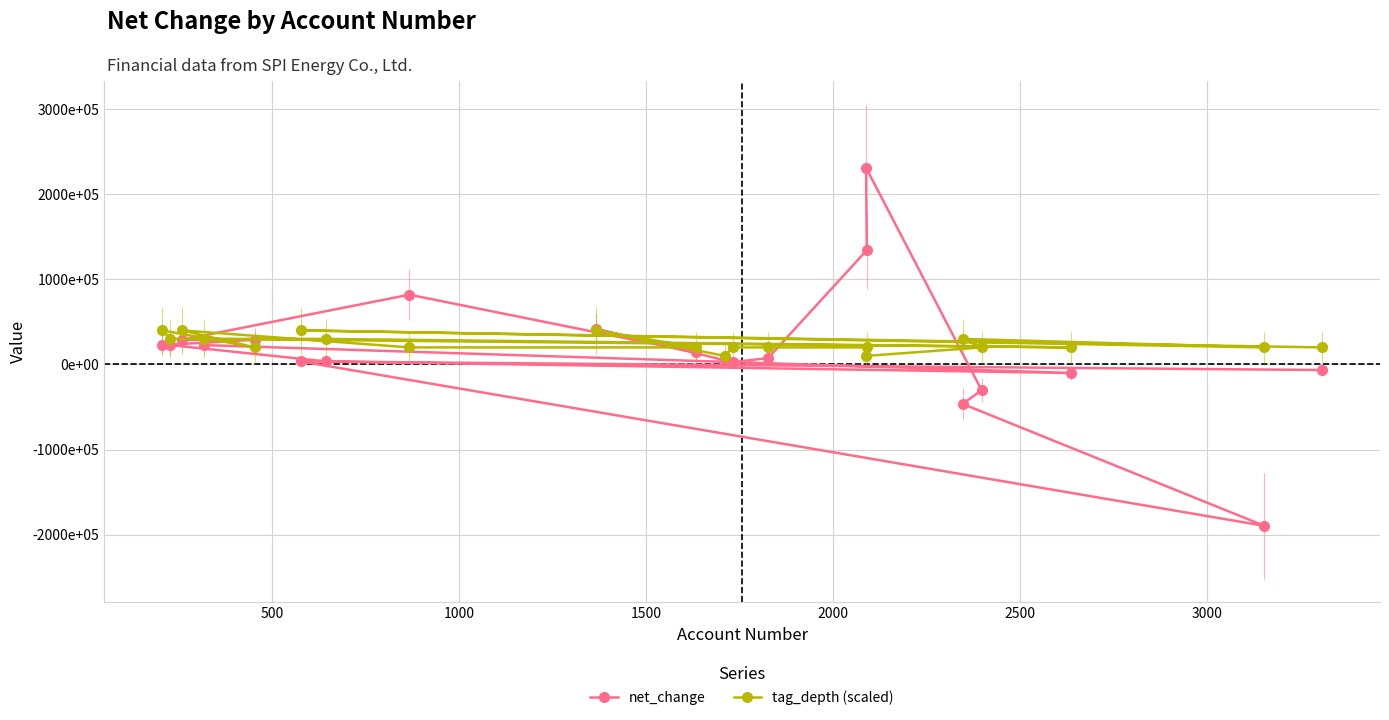

True or false: tag_depth (scaled) has a value of 47081410 at 1000.

False